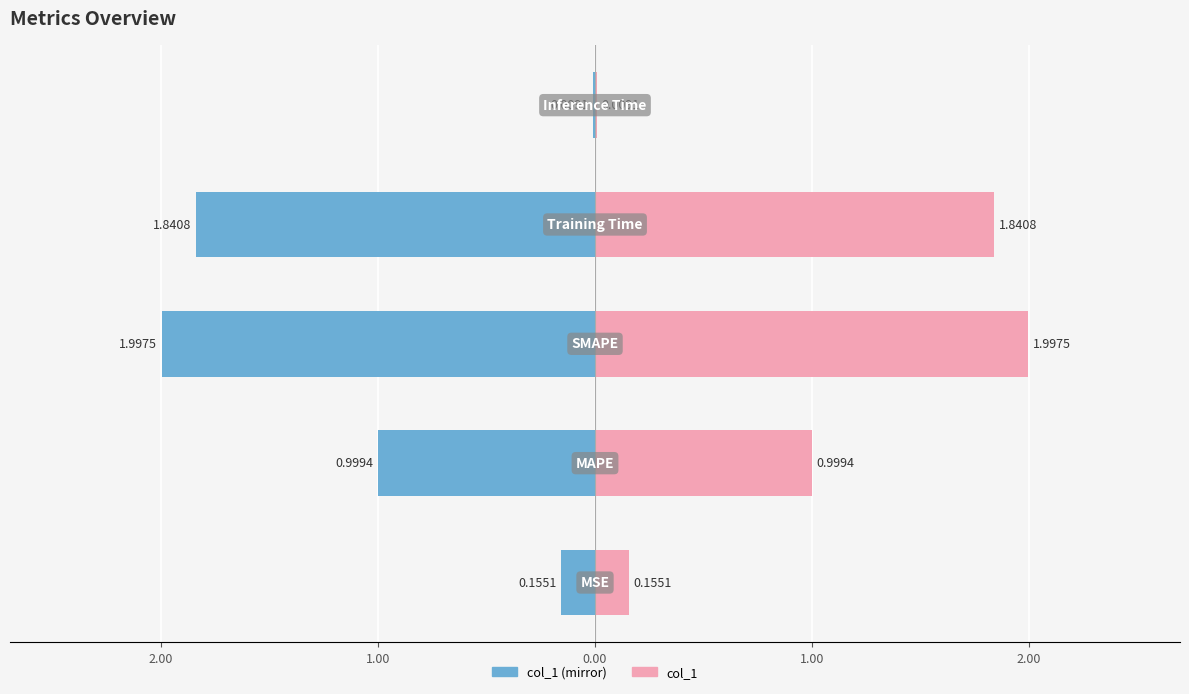

What is the value of the col_1 (mirror) bar at the 4th from the left?

-1.8